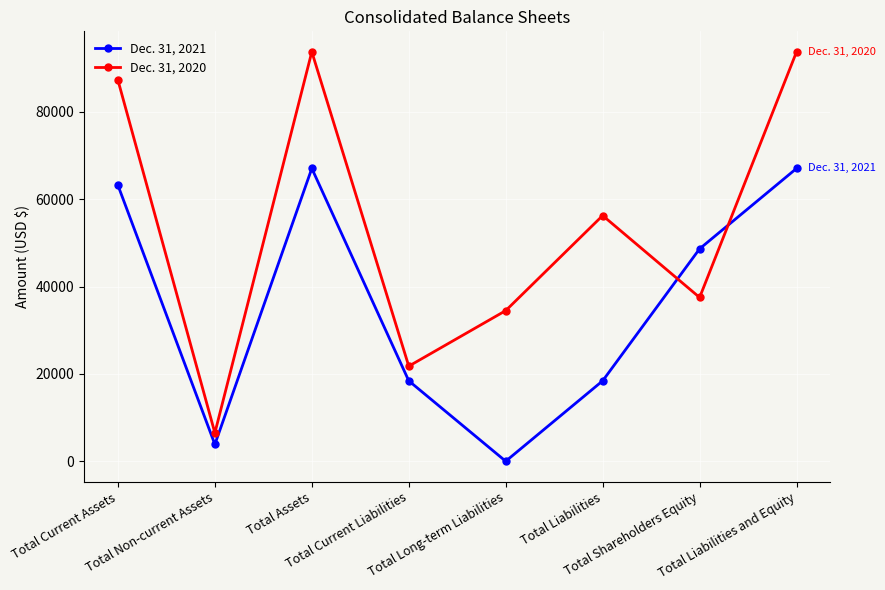

What is the spread (max minus min) of values at Total Shareholders Equity?

11143